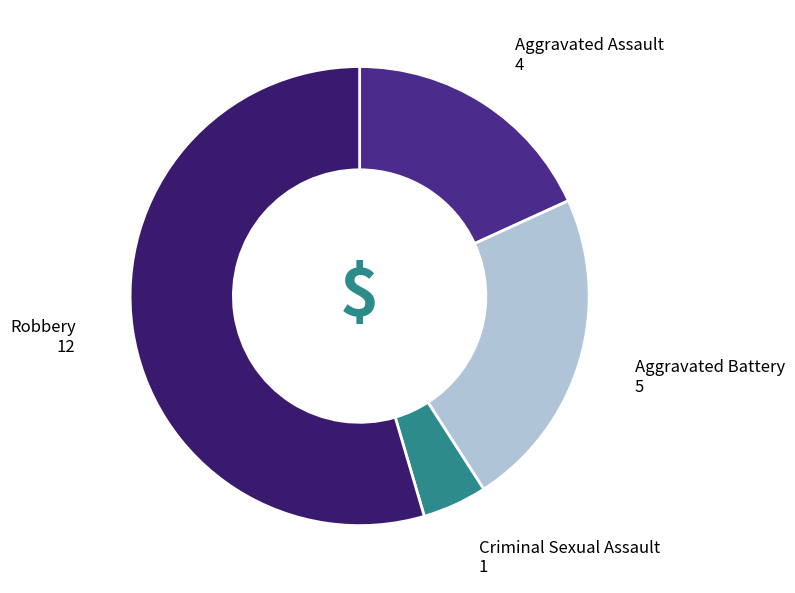

Rank the categories by value from highest to lowest.

Robbery, Aggravated Battery, Aggravated Assault, Criminal Sexual Assault